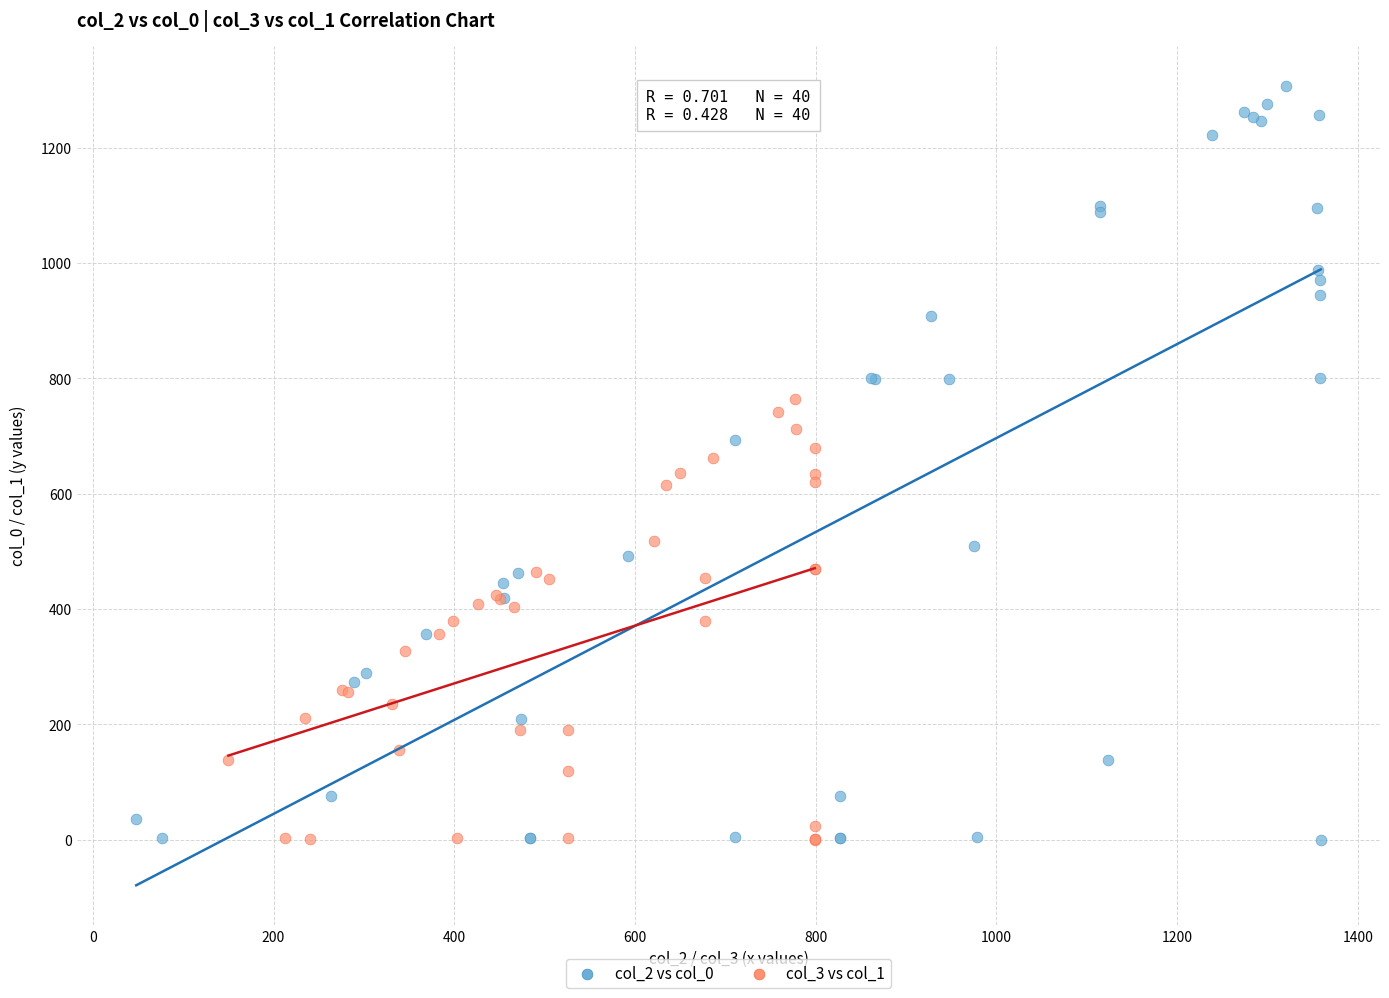

Which series has the largest Y range (max minus min)?

col_2 vs col_0